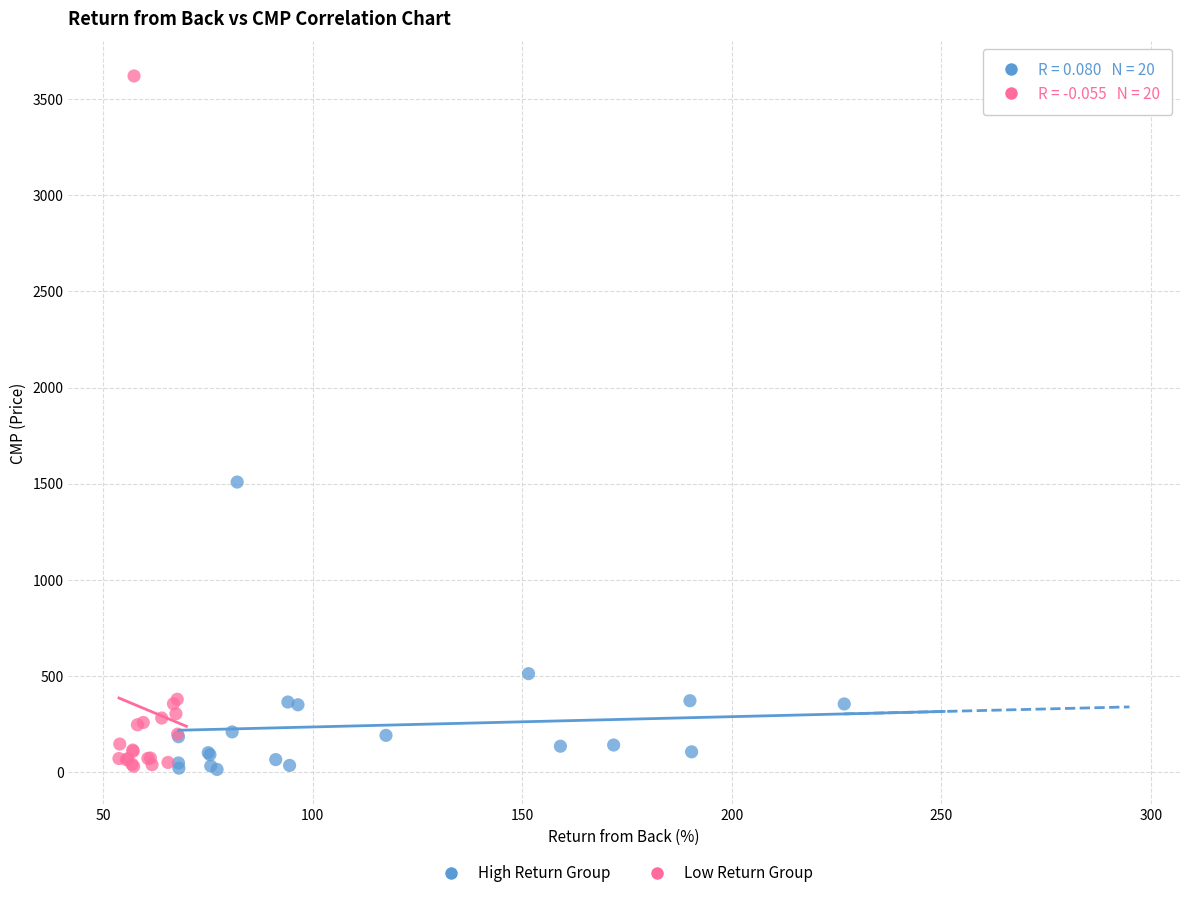

Which series has the largest Y range (max minus min)?

Low Return Group